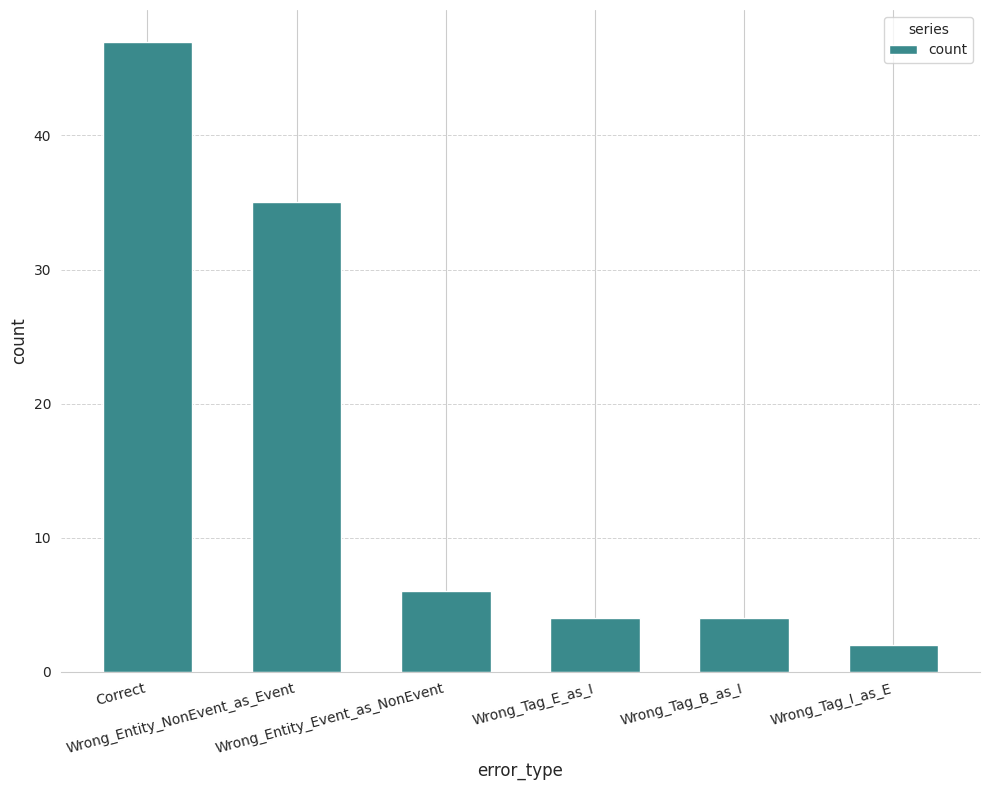

How many values are below 6?

3